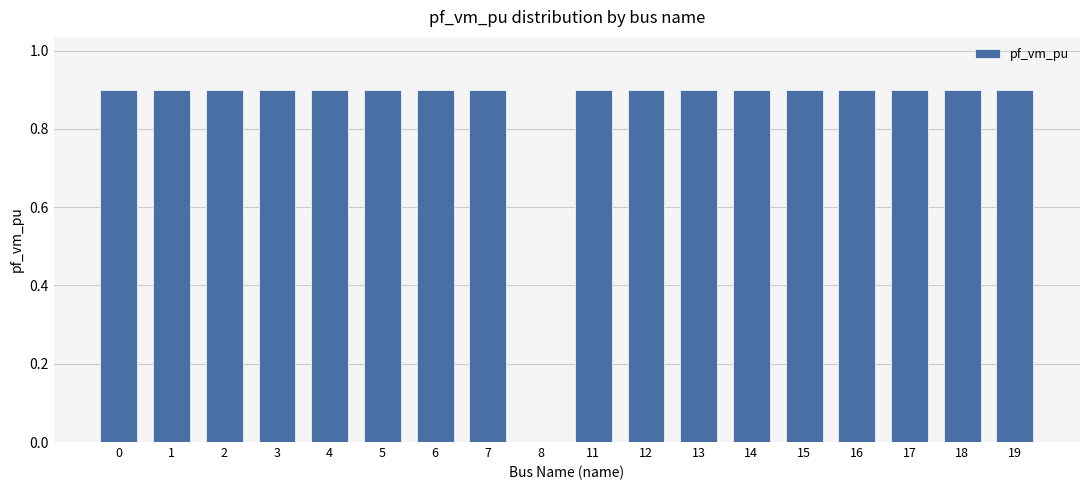

Between 18 and 8, which is larger?

18